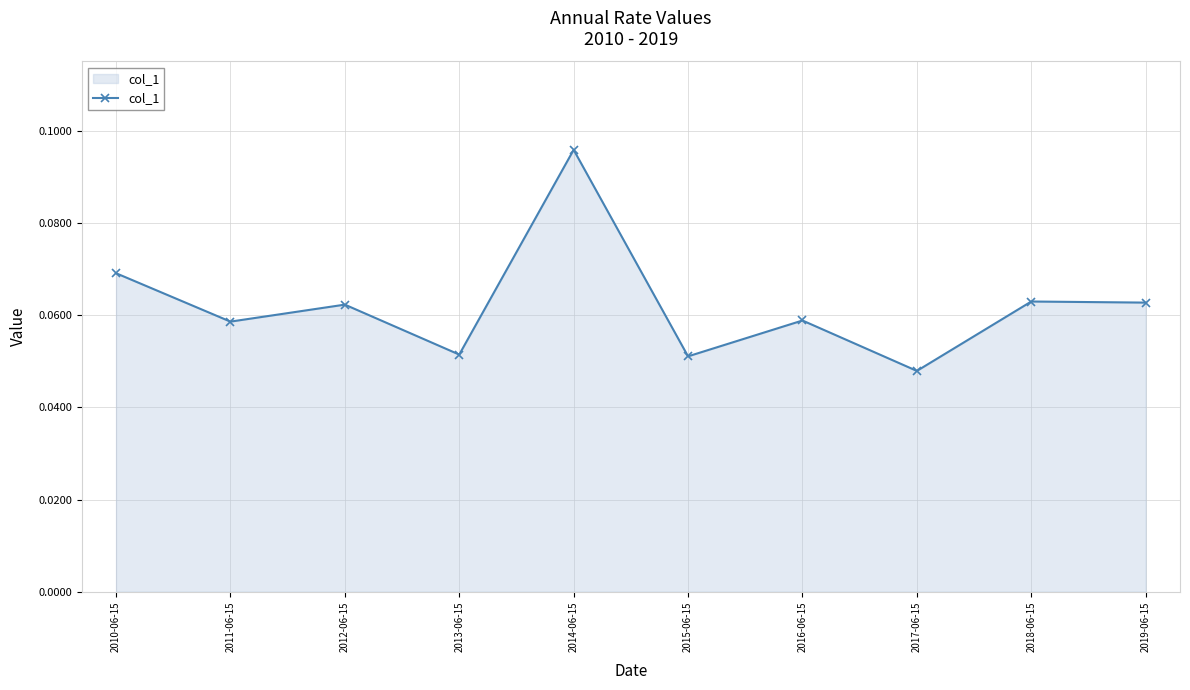

Which category has the highest value across all series?

2014-06-15